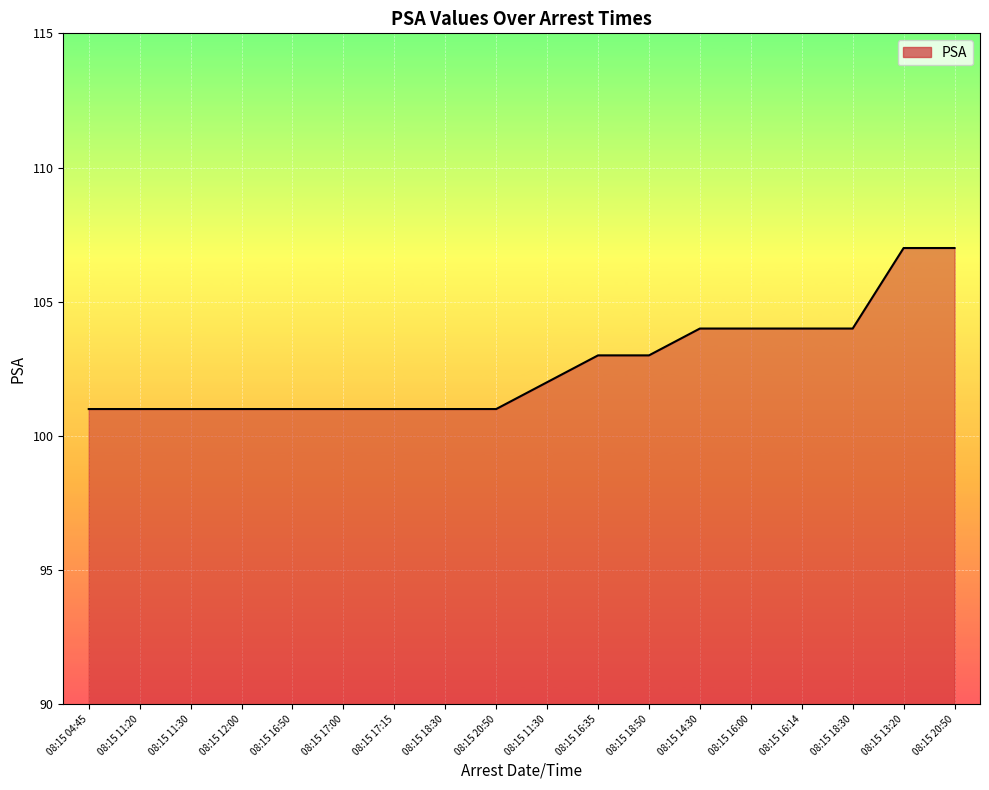

Approximately how many times larger is the value at 08:15 20:50 compared to 08:15 17:00?

1.1